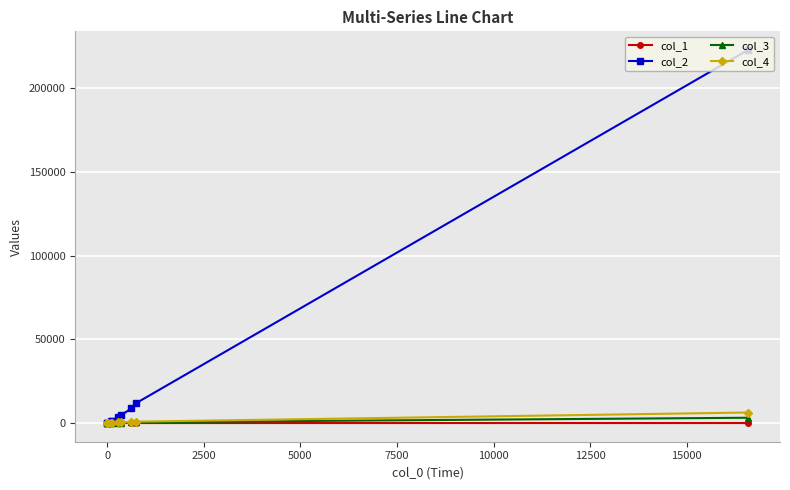

What is the maximum value shown in the chart?

222857.0